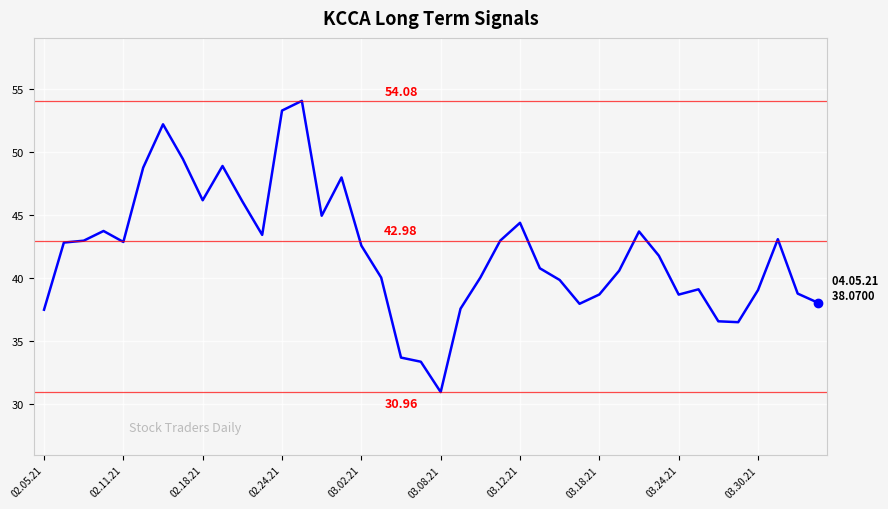

What is the difference between the maximum and minimum values?

23.1